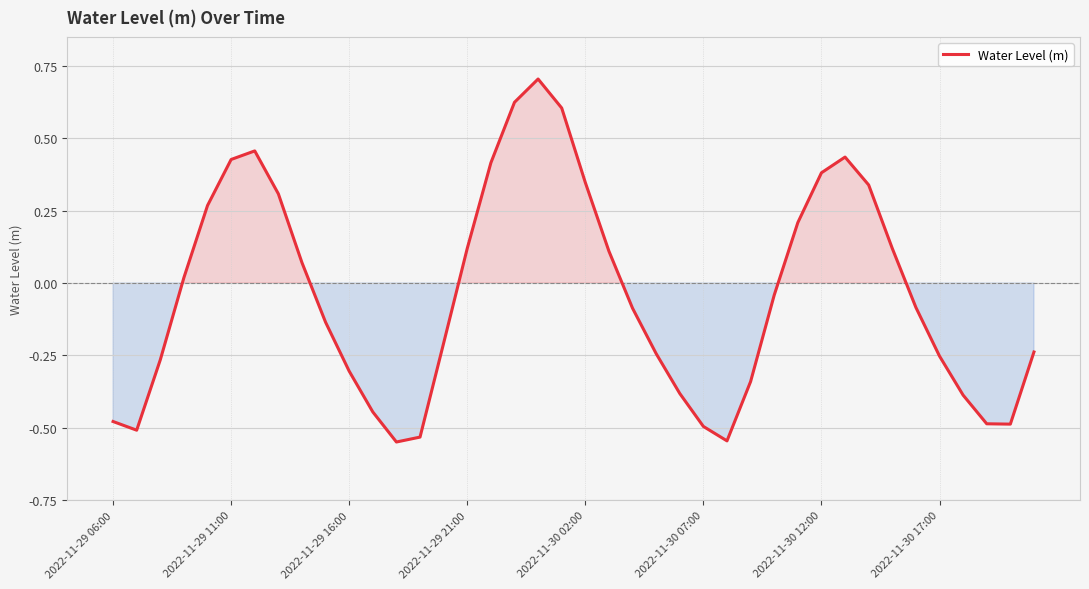

What is the greatest value displayed?

0.7